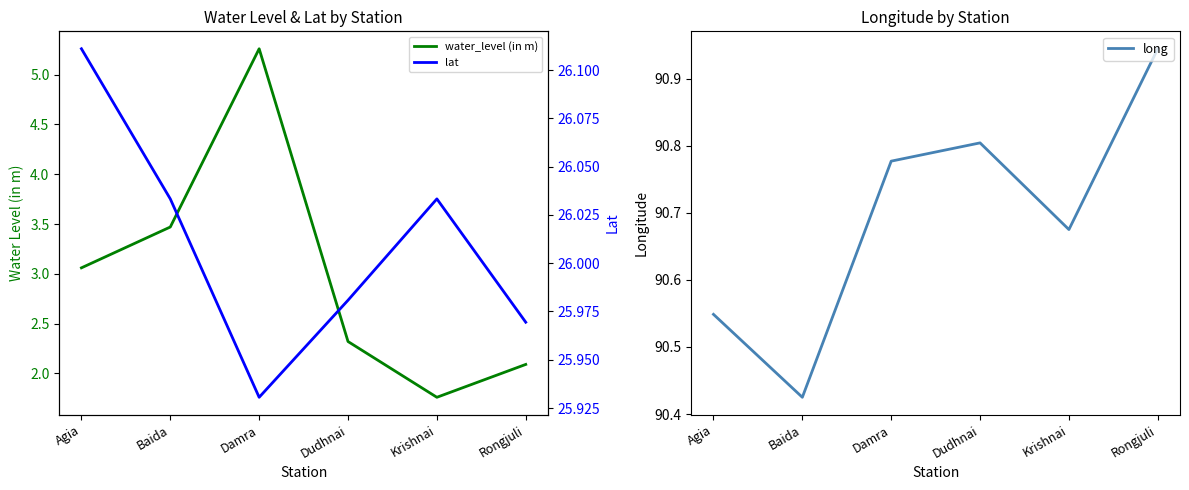

At Agia, list the series in order from smallest to largest.

water_level (in m), lat, long